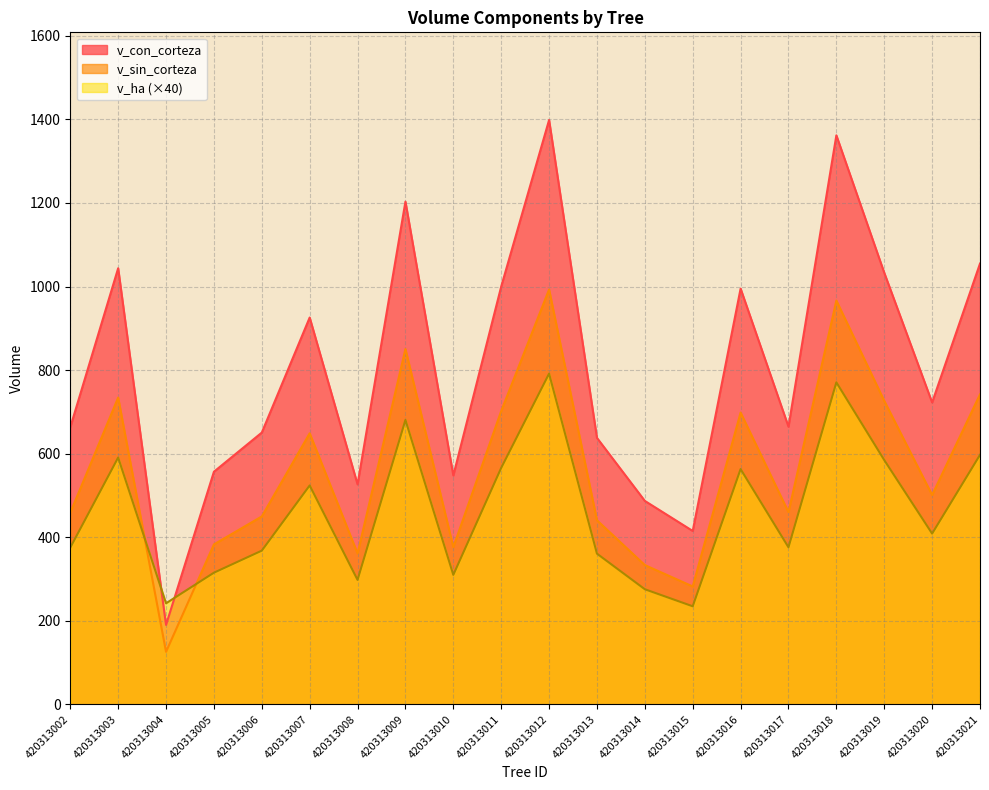

What is the maximum value shown in the chart?

1398.7